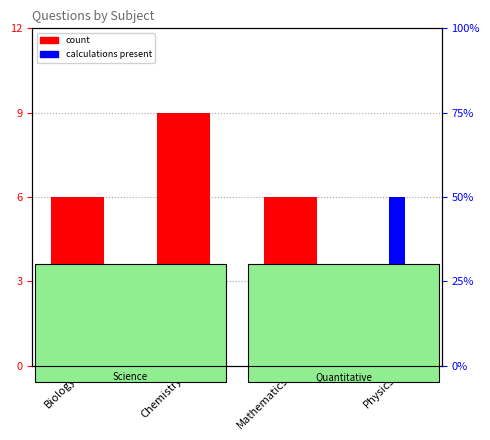

Which series has the largest range (max minus min)?

count